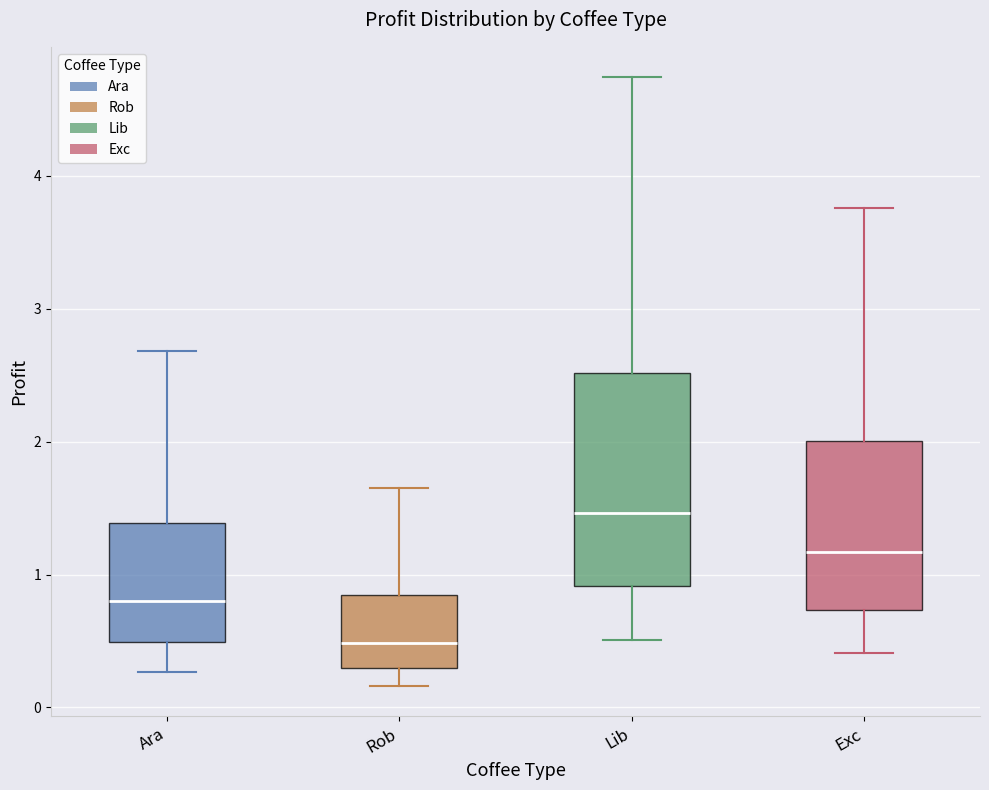

Reading left to right, read every box against the y-axis: the position of its median line, the range the box covers, and the ends of its whiskers. The values are not printed on the chart, so give them approximately, as read against the axis.

Ara: median 0.8, box 0.5 to 1.4, whiskers 0.3 to 2.7
Rob: median 0.5, box 0.3 to 0.8, whiskers 0.2 to 1.6
Lib: median 1.5, box 0.9 to 2.5, whiskers 0.5 to 4.7
Exc: median 1.2, box 0.7 to 2.0, whiskers 0.4 to 3.8